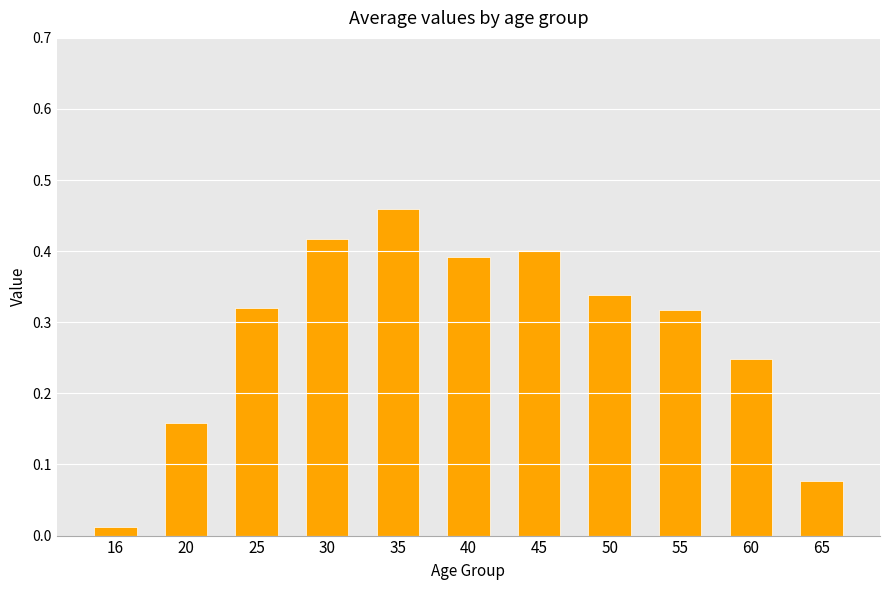

What is the sum of all values?

3.1